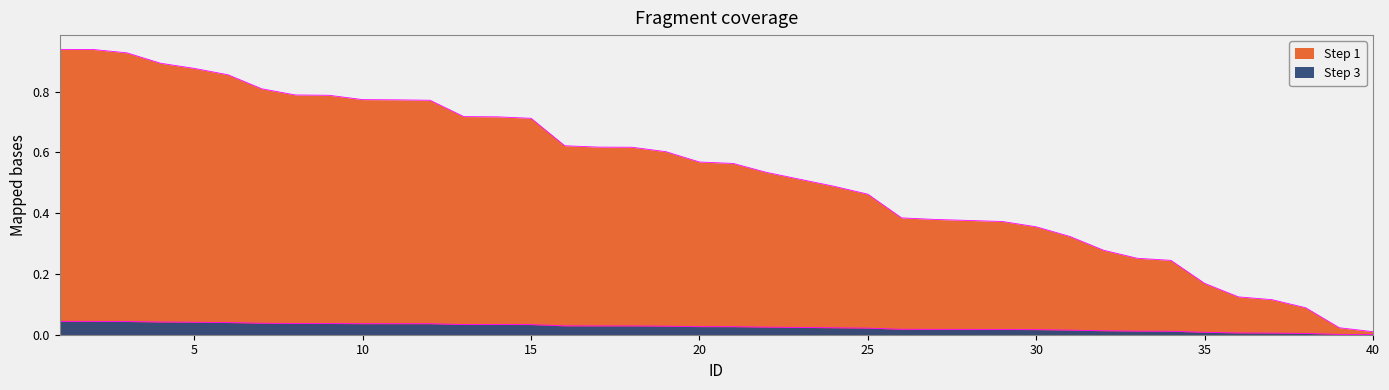

Does the chart display data point markers on the line(s)?

No